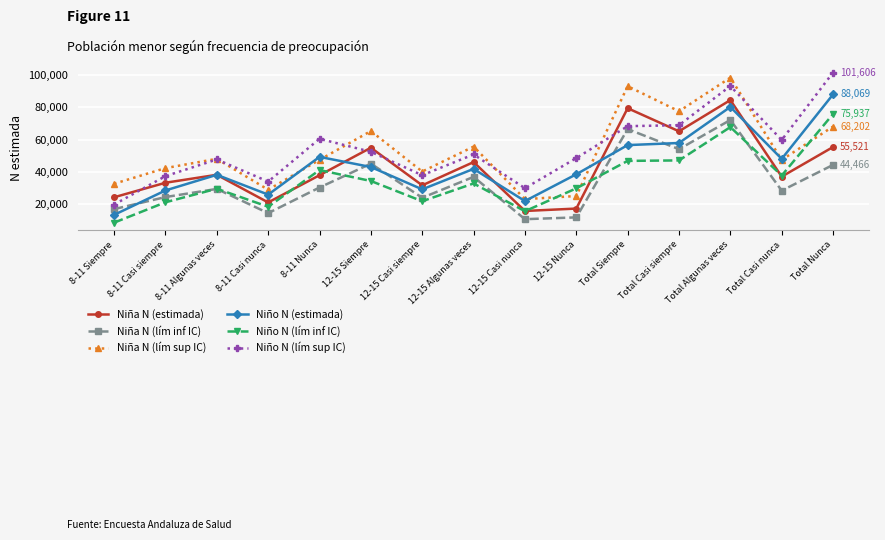

After their last crossing, which series has the higher values: Niña N (estimada) or Niño N (estimada)?

Niño N (estimada)